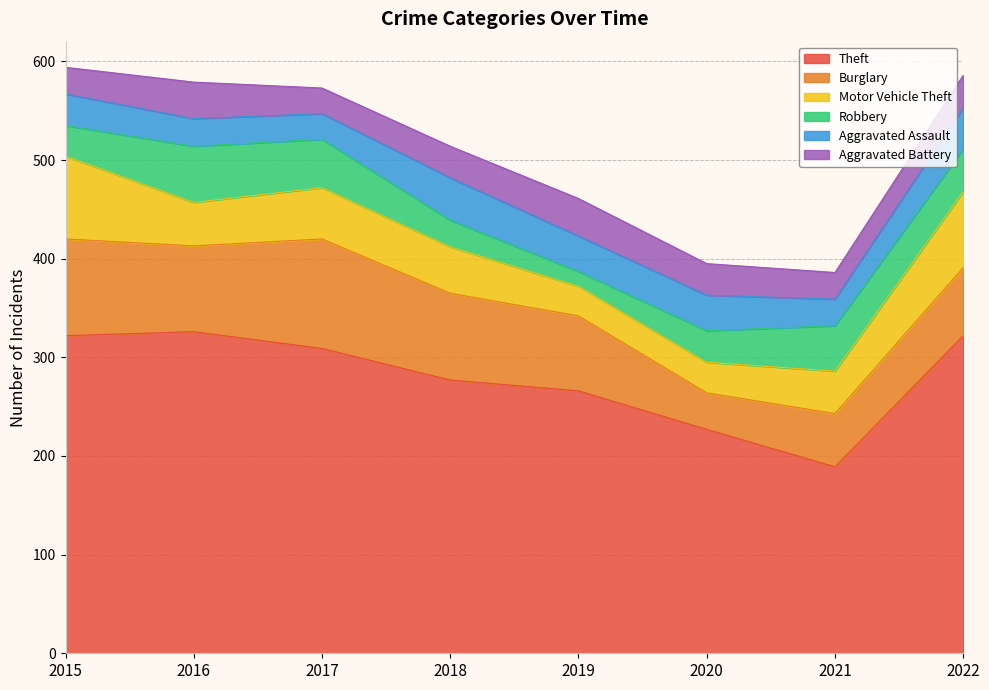

How many lines are shown in the chart?

6